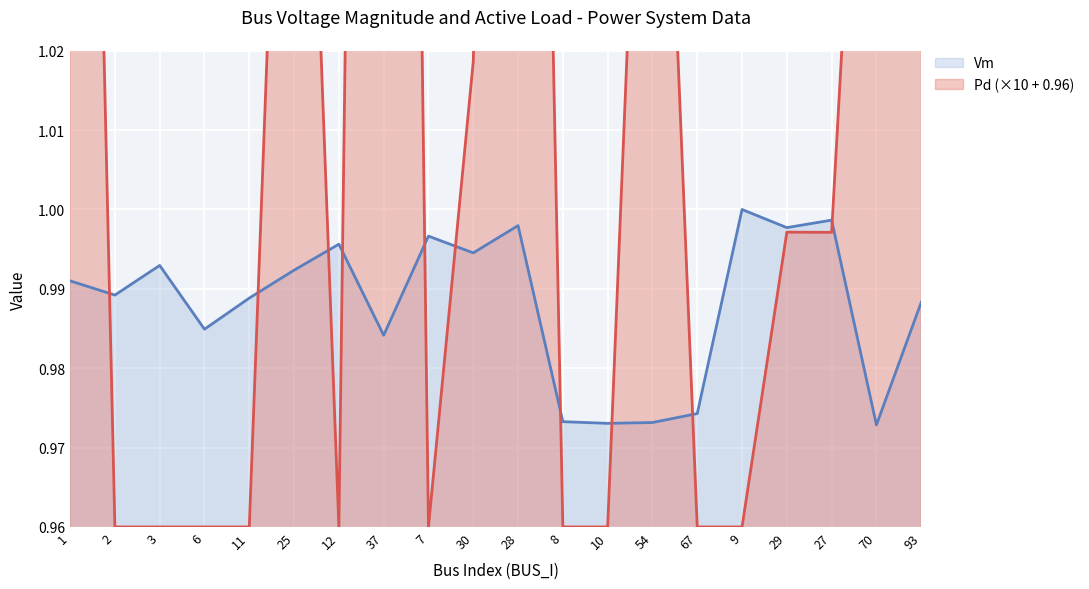

The Vm series shows 0.7 at 11. True or false?

False